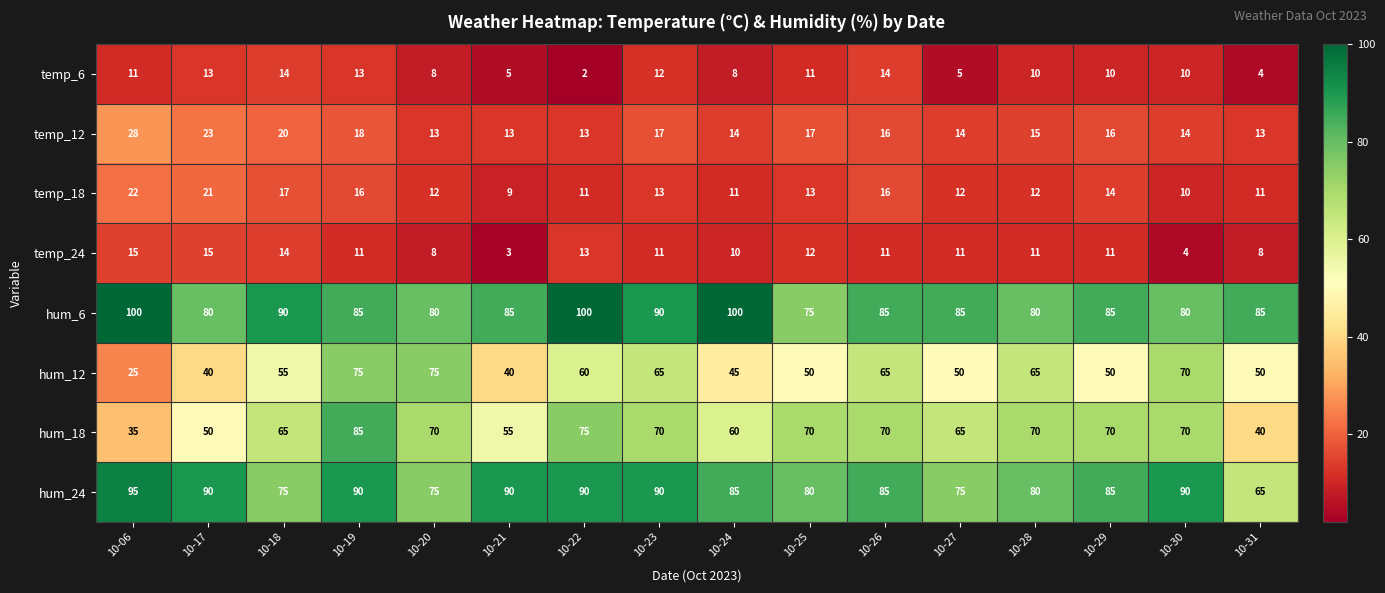

How many hum_24 values are between 80 and 90?

11